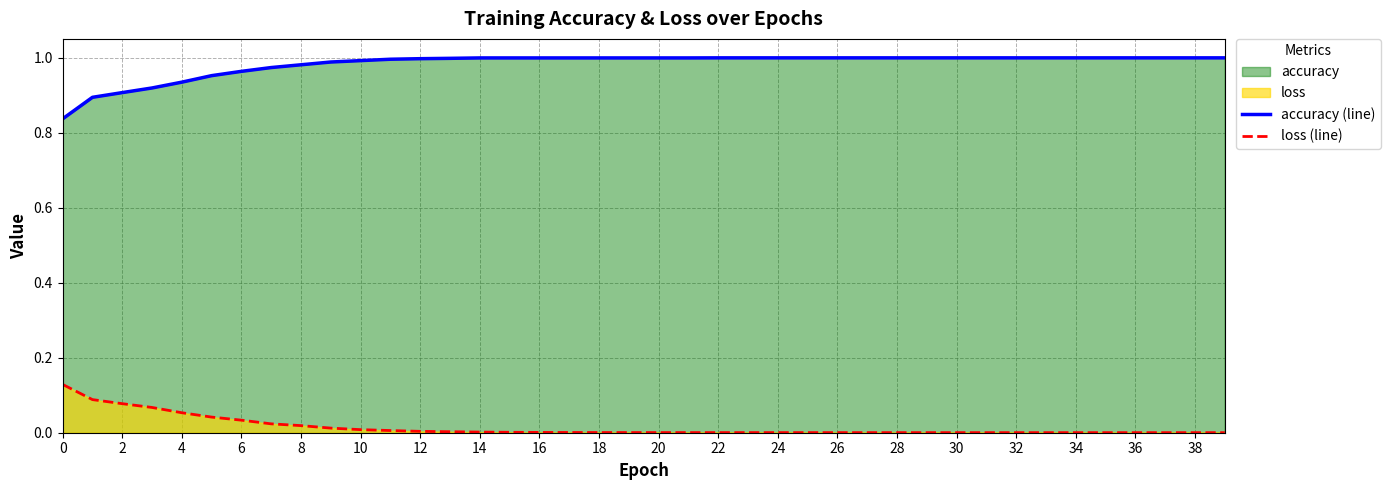

What is the difference between the maximum and minimum values in the accuracy (line) series?

0.2